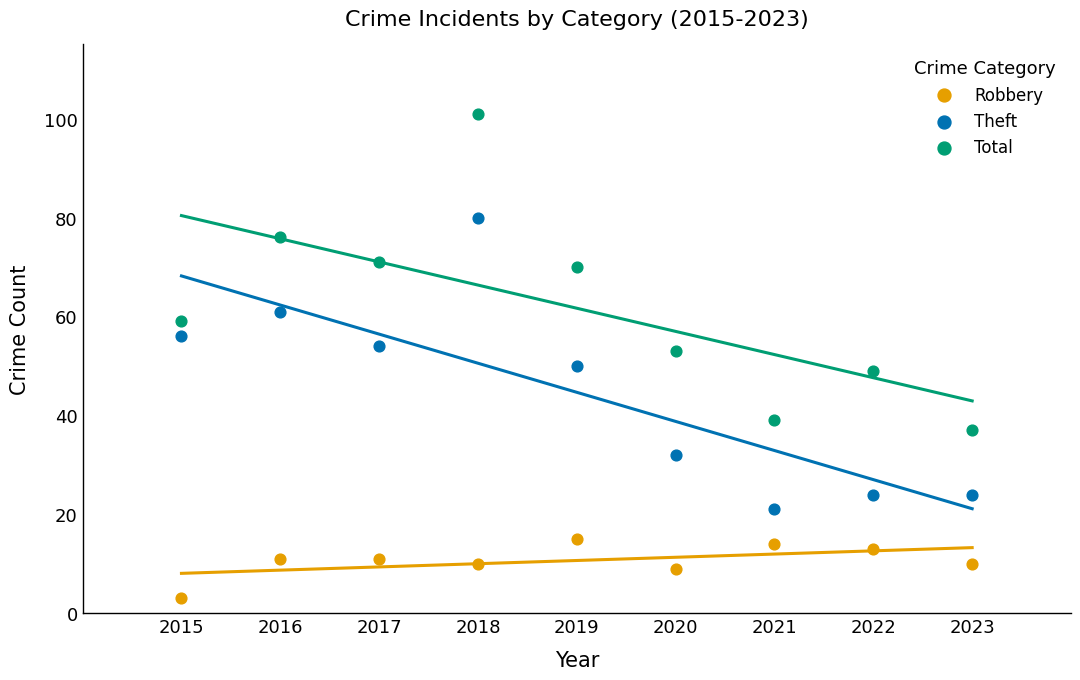

Which series has the widest spread of Y values?

Total